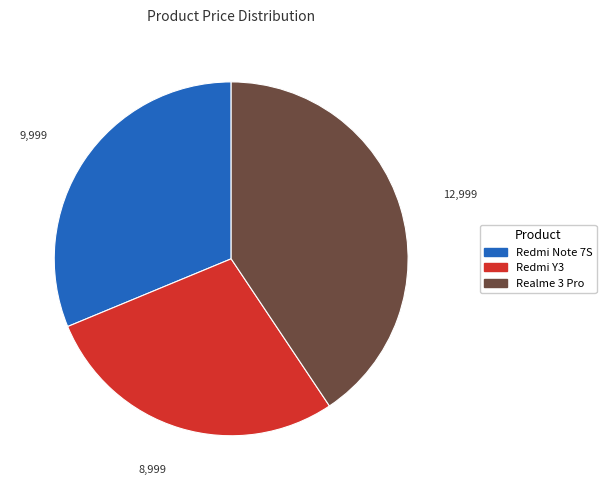

Does any single category account for the majority?

No